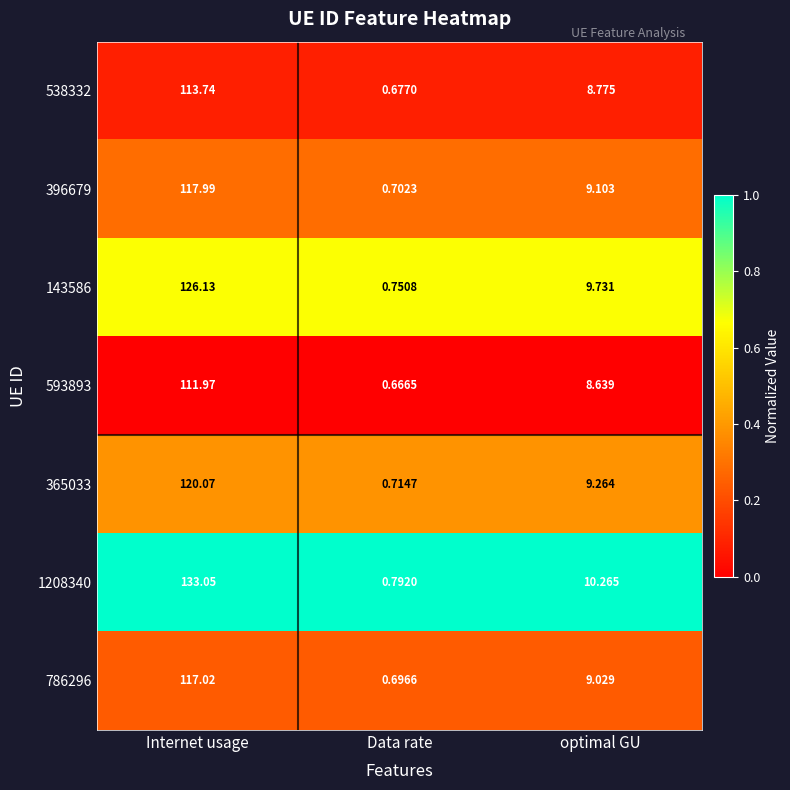

Which series has the largest range (max minus min)?

1208340